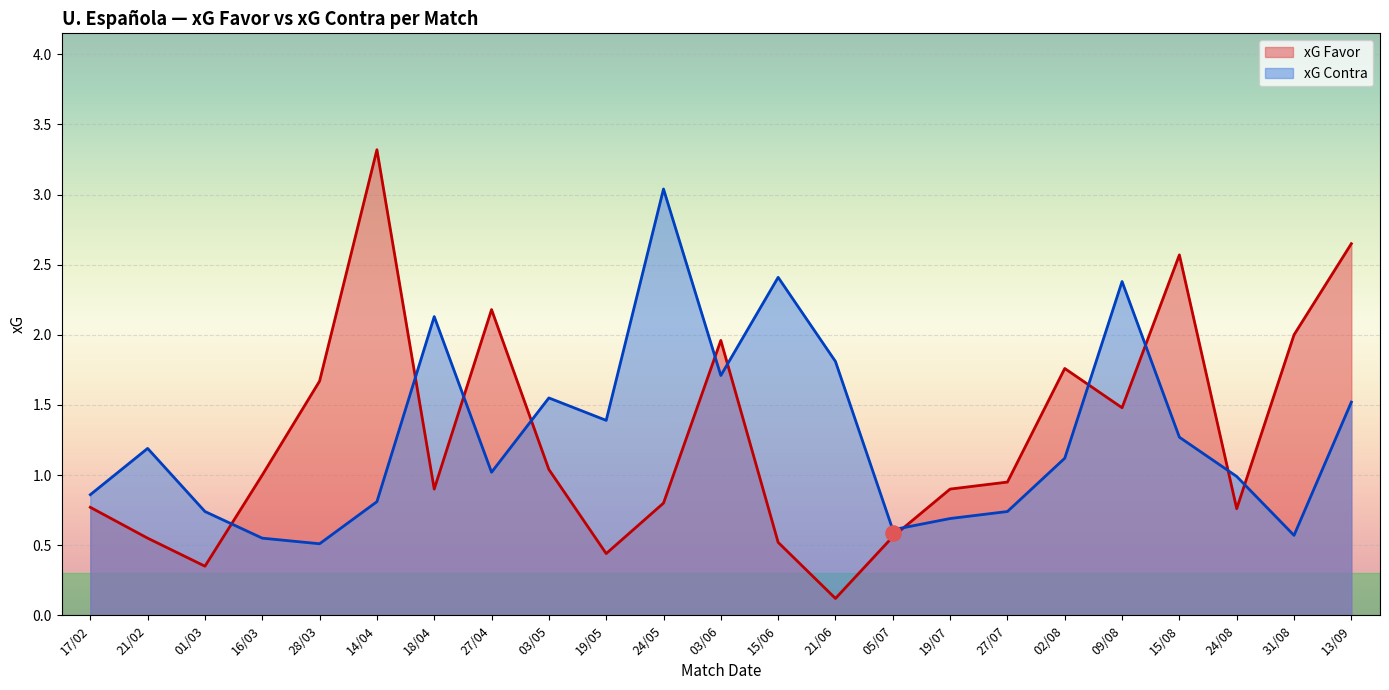

What is the total value across all series at 03/05?

2.6